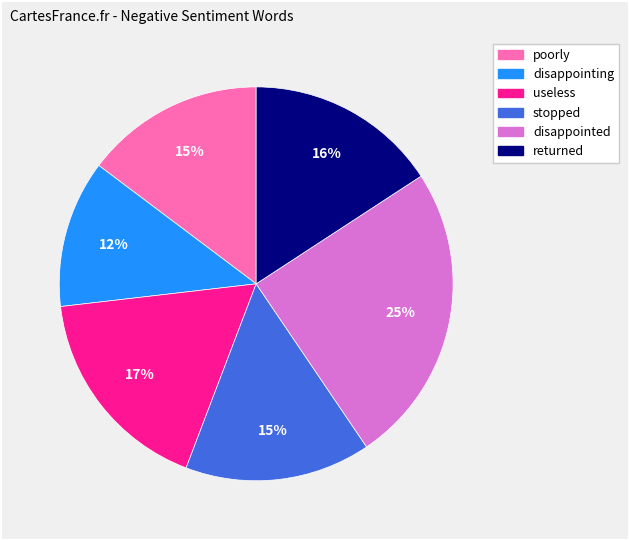

Which slice is the smallest?

disappointing